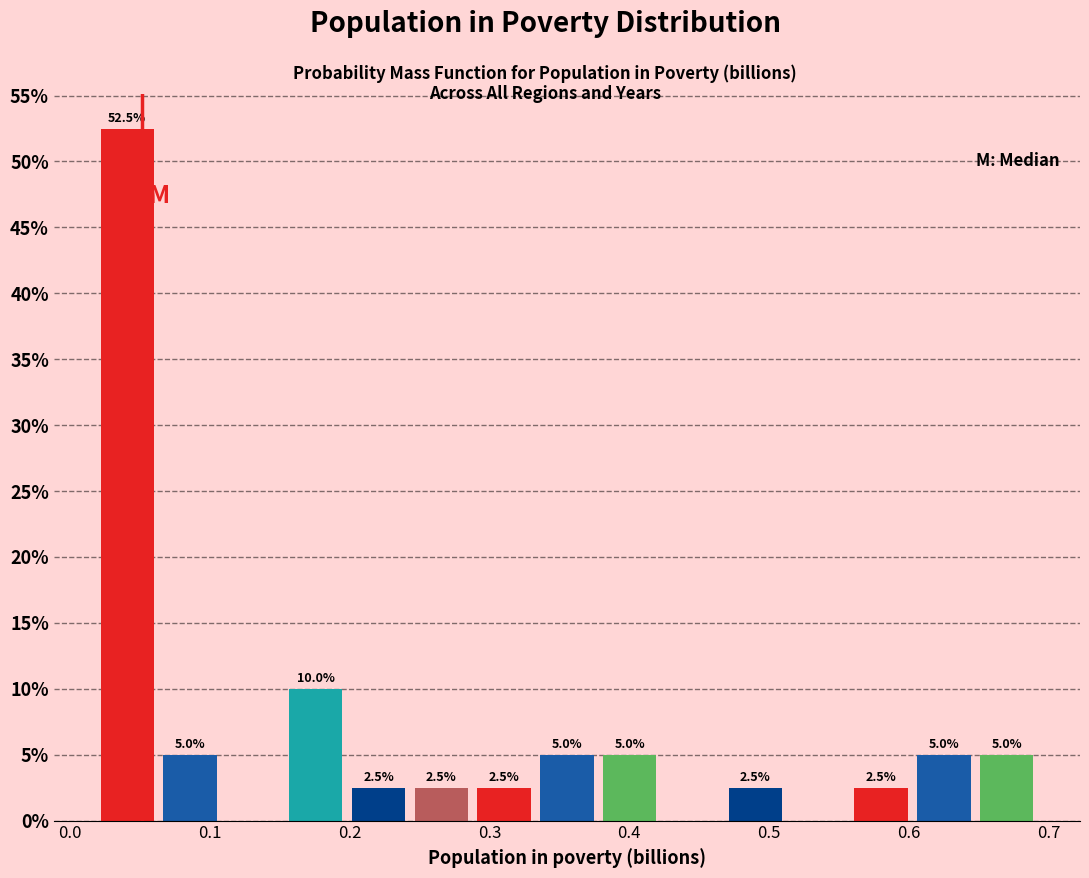

Over which range of the x-axis is the bar tallest?

0.02 to 0.06